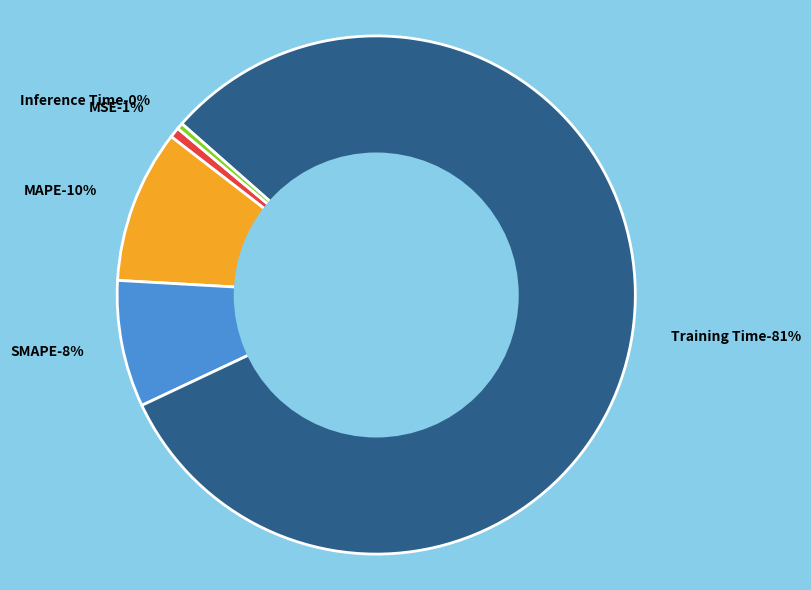

Rank the categories by value from lowest to highest.

Inference Time, MSE, SMAPE, MAPE, Training Time